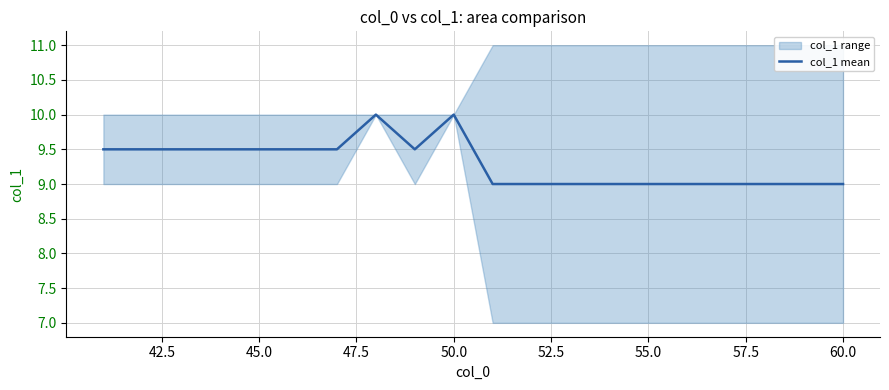

What is the maximum value for col_1 mean?

10.0